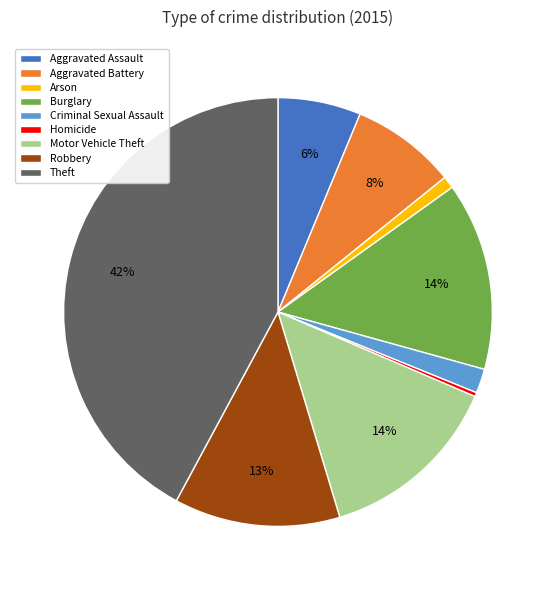

The Burglary slice represents 14% of the pie. True or false?

True